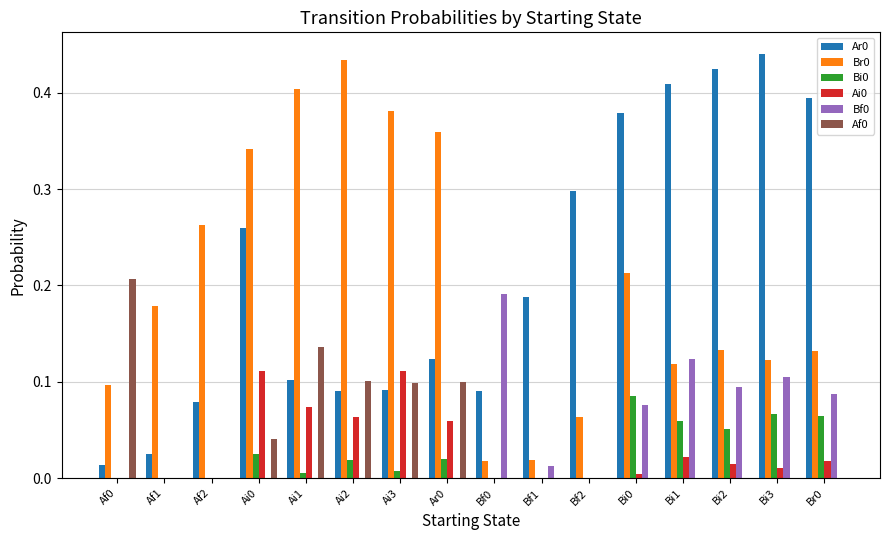

True or false: Ai0 has a value of 0.1 at Af1.

False